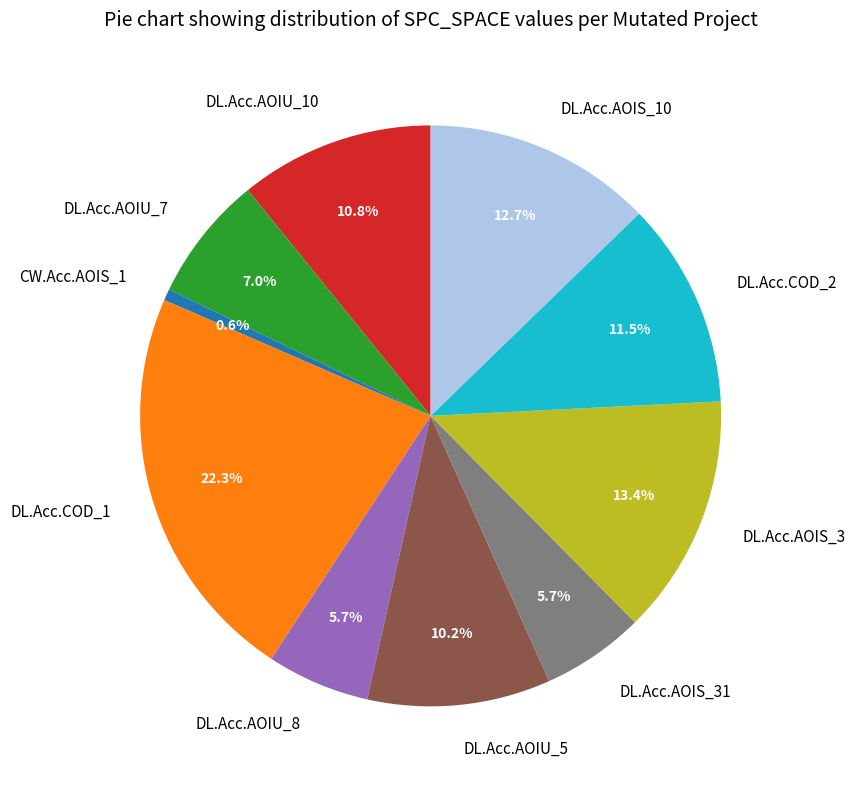

Which has a higher value, DL.Acc.COD_2 or DL.Acc.AOIU_8?

DL.Acc.COD_2